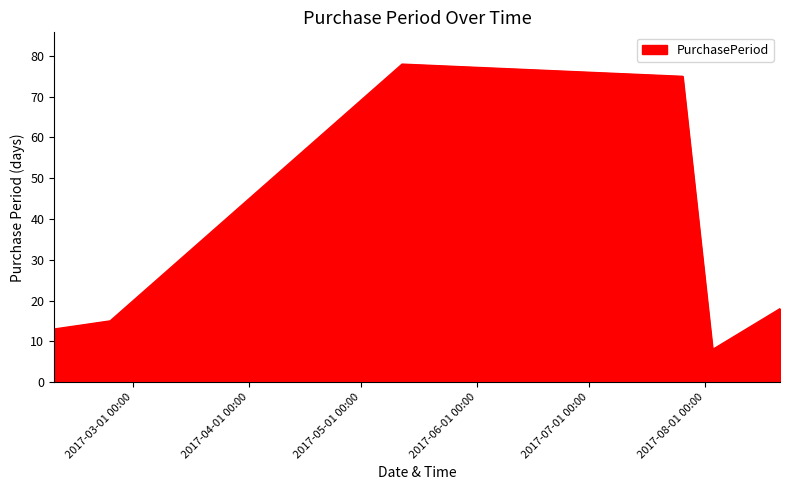

True or false: the data has more than 1 interior local peaks.

False